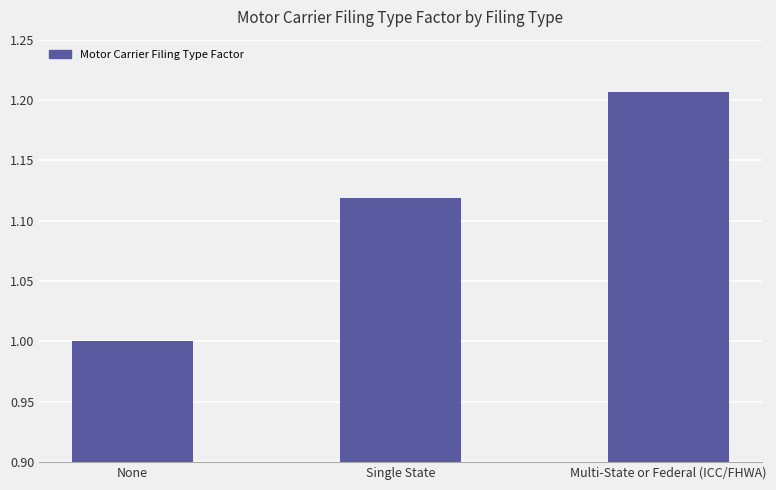

What is the label of the 2nd bar from the right?

Single State